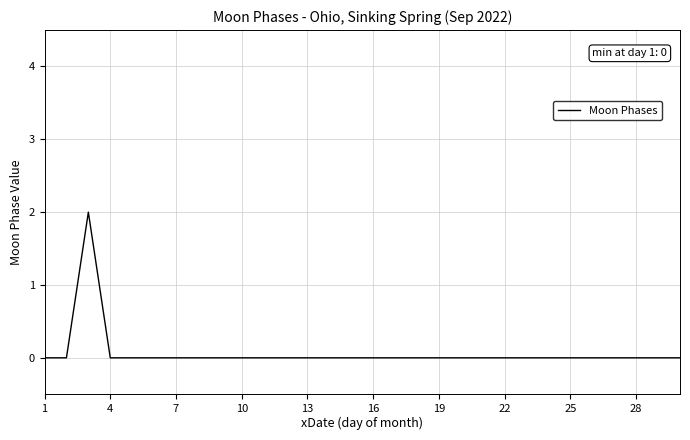

How many lines are shown in the chart?

1